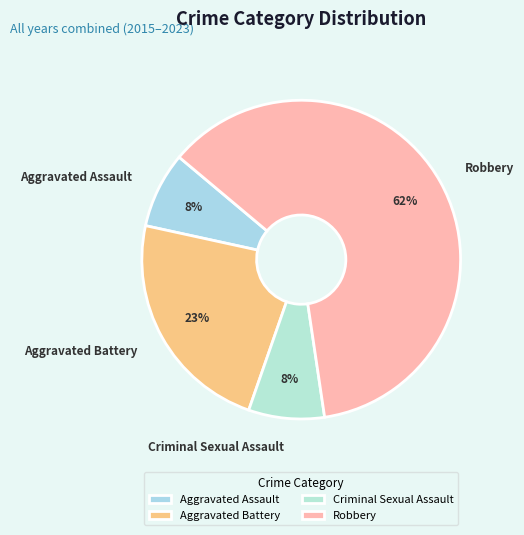

Combined, do Robbery and Aggravated Battery account for over 50%?

Yes